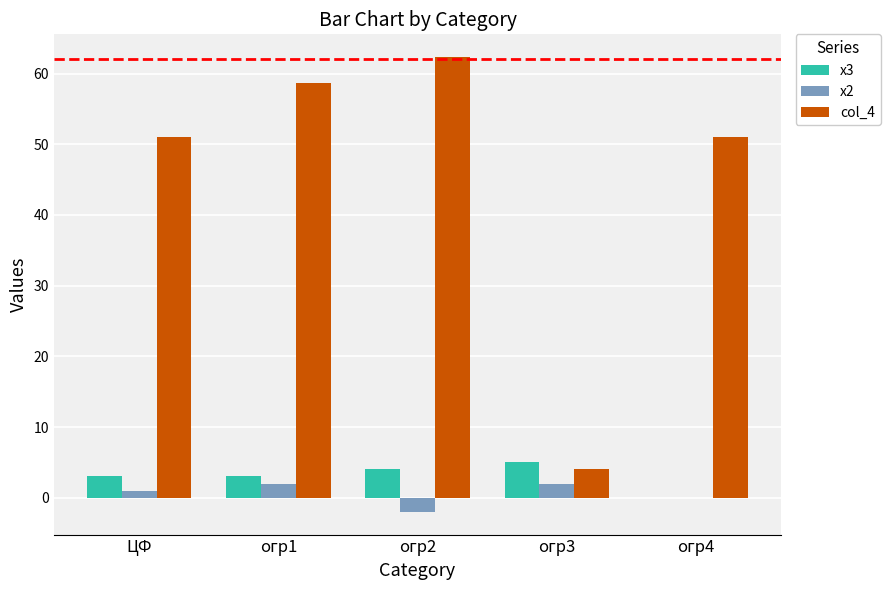

The value of x3 at огр3 is 5.0. True or false?

True